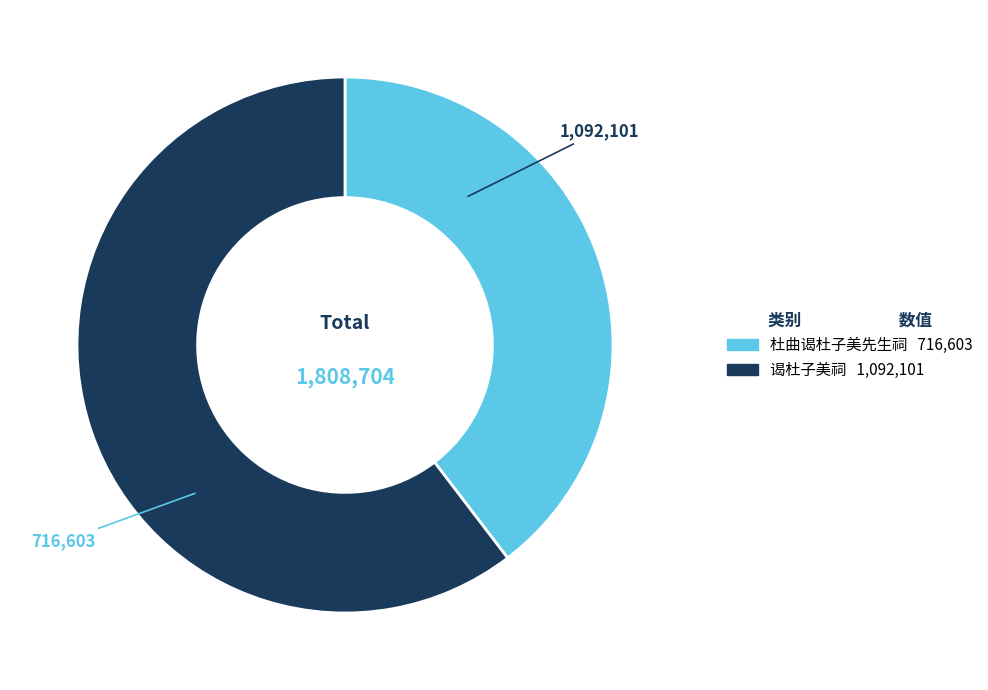

Do 杜曲谒杜子美先生祠 and 谒杜子美祠 together represent more than half of the pie?

Yes